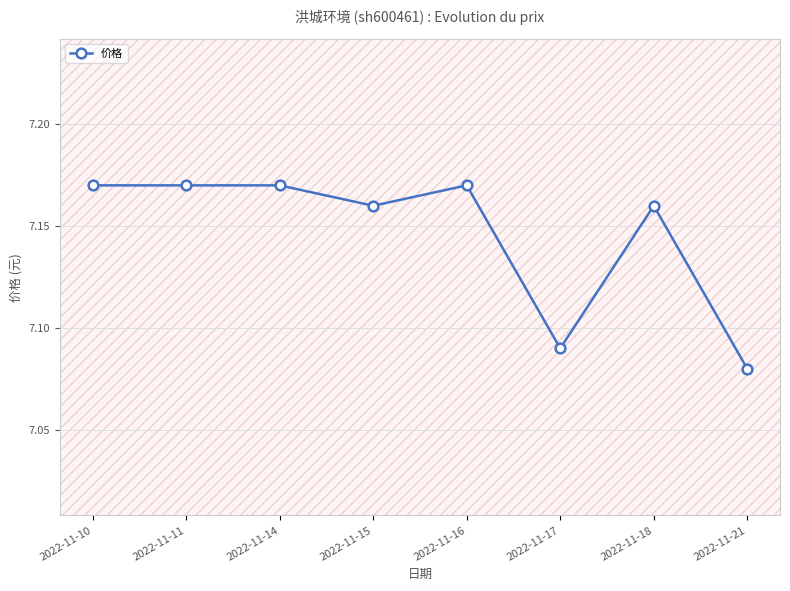

At which category does the chart reach its minimum across all series?

2022-11-21